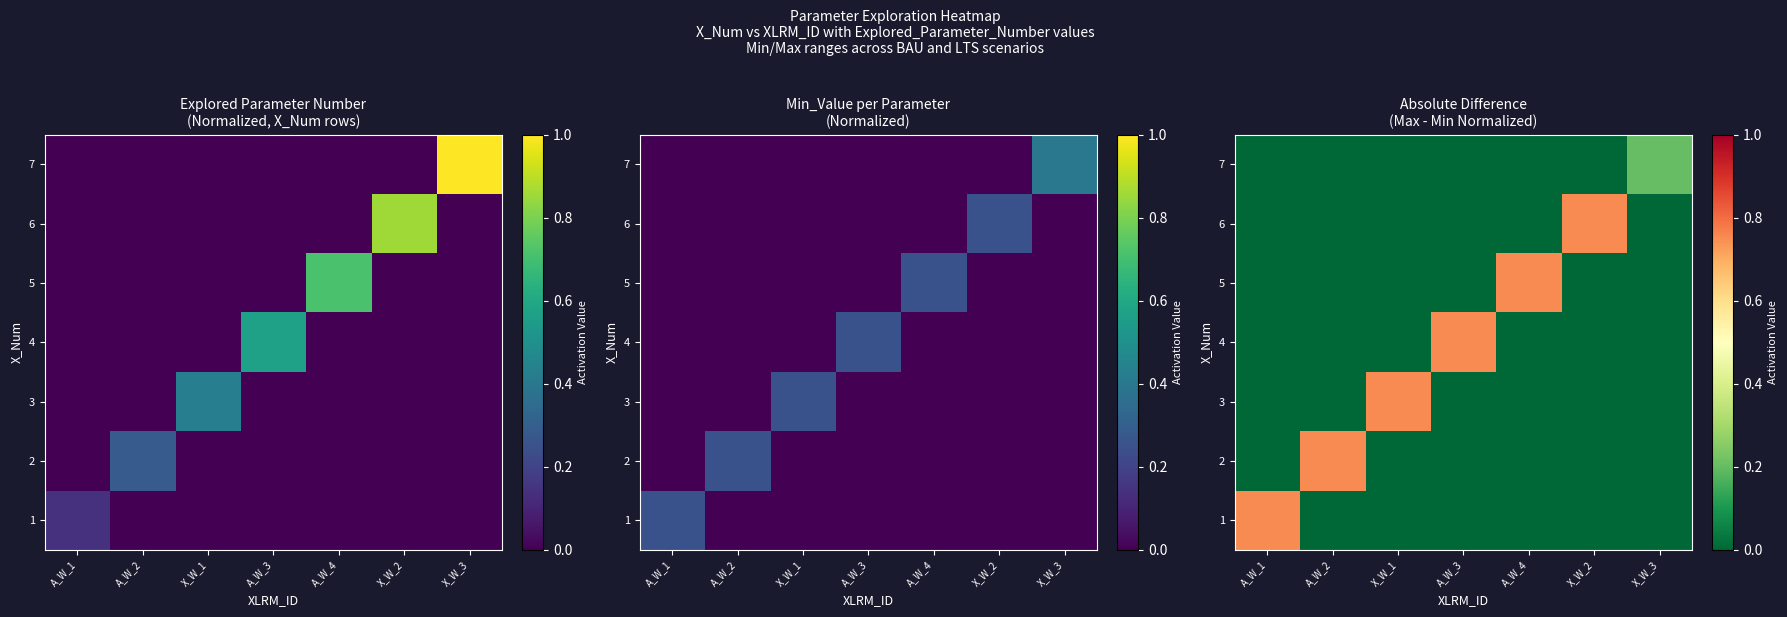

Is it true that 7 equals -0.1 at A_W_3?

False